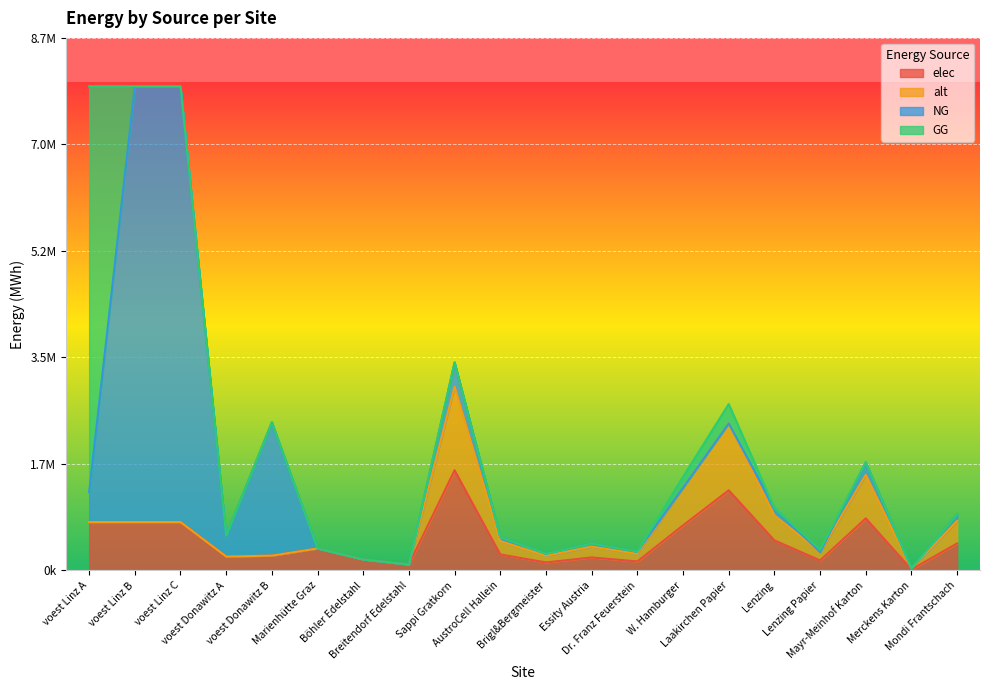

At which category does elec reach its first local peak?

Marienhütte Graz